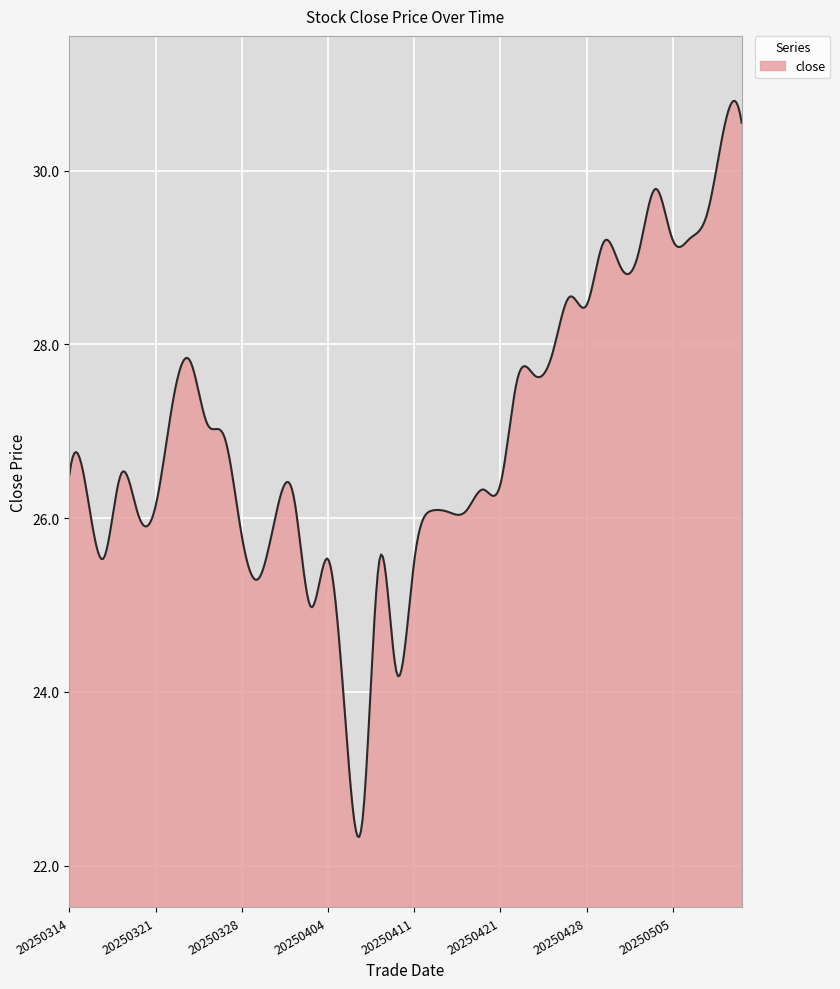

What is the difference between the maximum and minimum values?

8.5